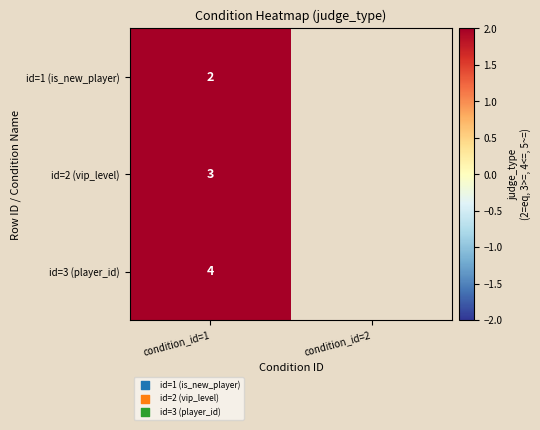

The value of id=3 (player_id) at condition_id=1 is 4. True or false?

True